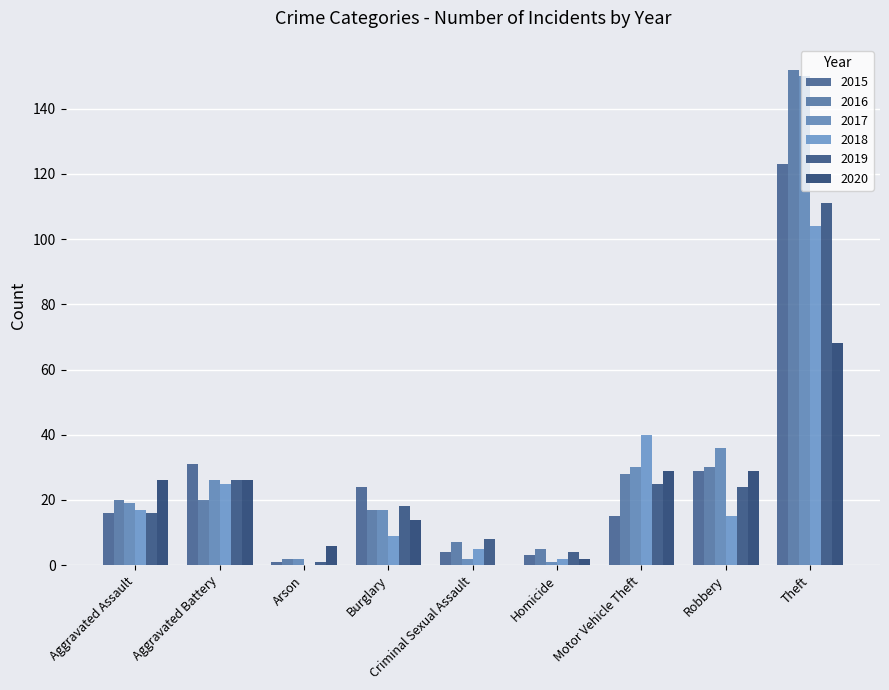

How many categories are shown in the chart?

9